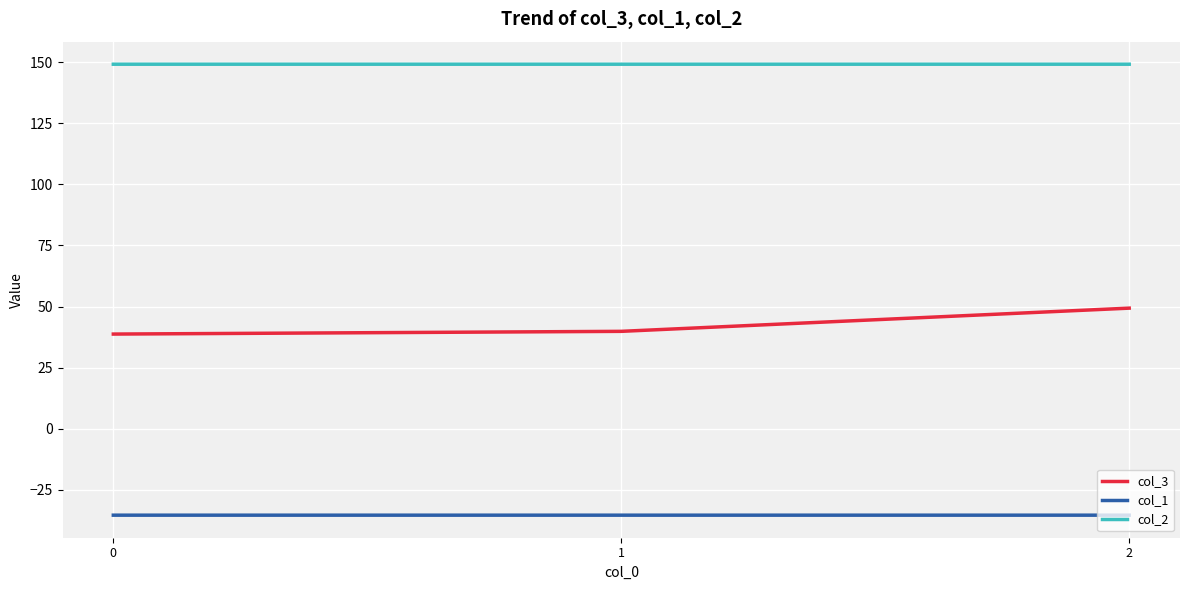

Rank the series at 2 from highest to lowest value.

col_2, col_3, col_1